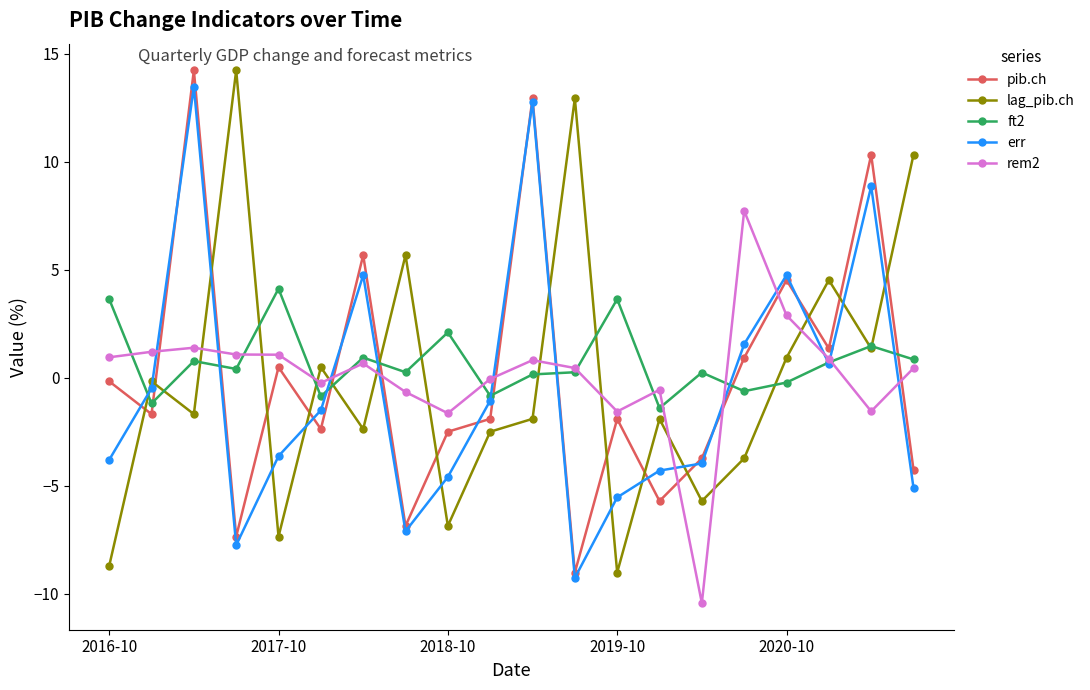

True or false: rem2 has more than 2 interior local peaks.

True